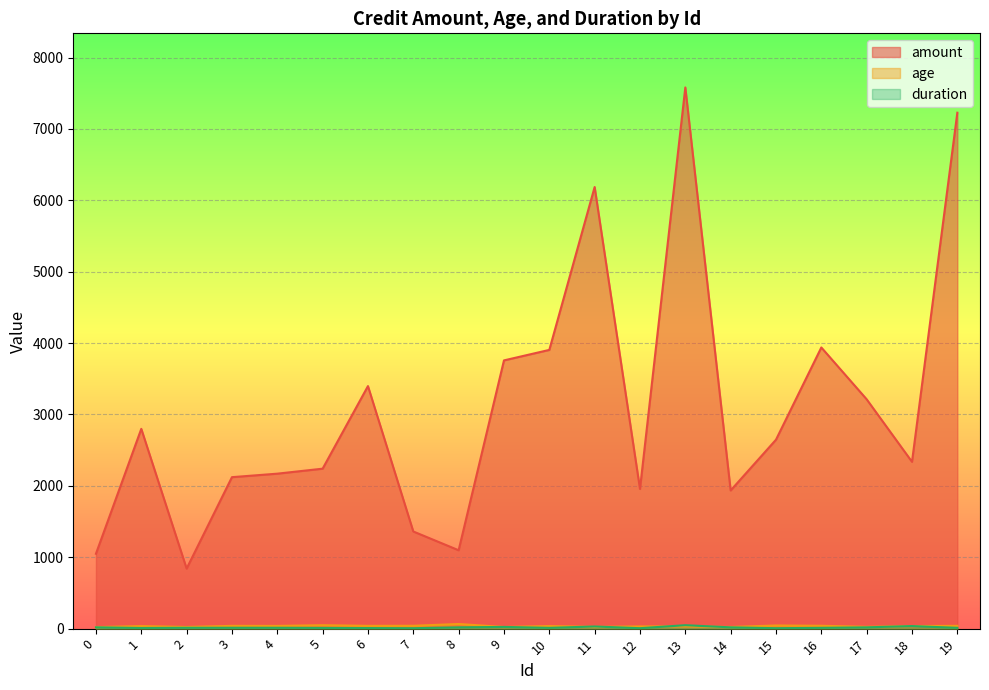

The value of duration at 19 is 15. True or false?

False